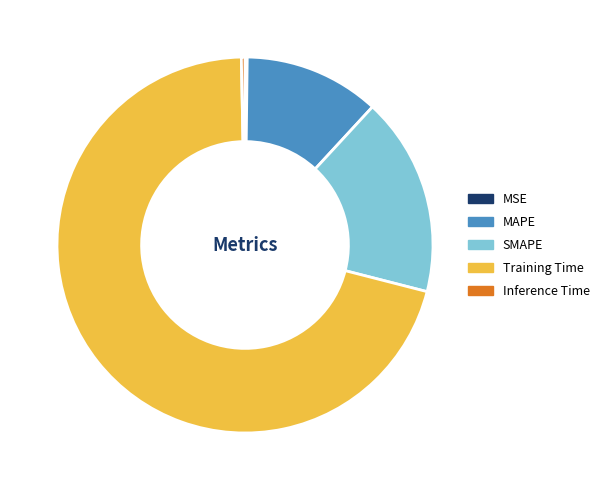

Is it true that SMAPE is 30% of the pie?

False